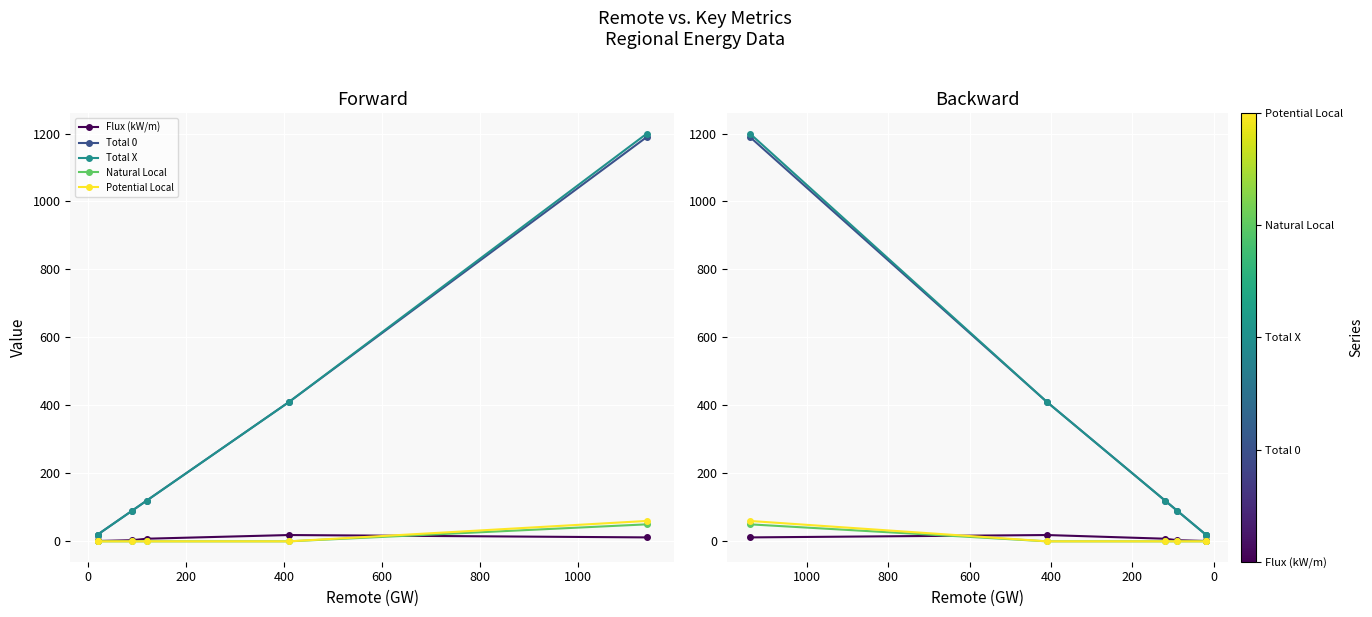

List the series in order of their peak value, highest first.

Total X, Total 0, Potential Local, Natural Local, Flux (kW/m)